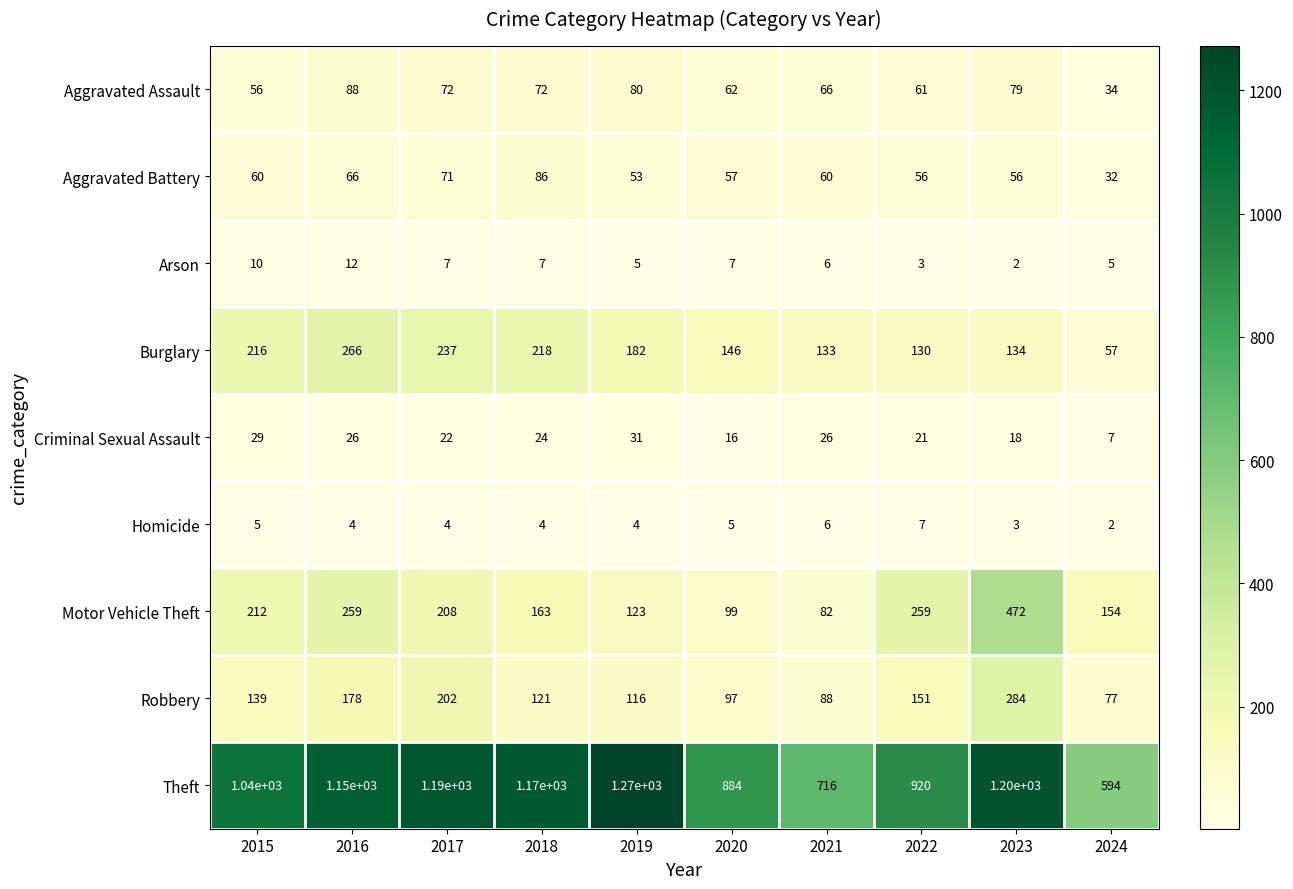

How many data points in Robbery are less than 139?

5